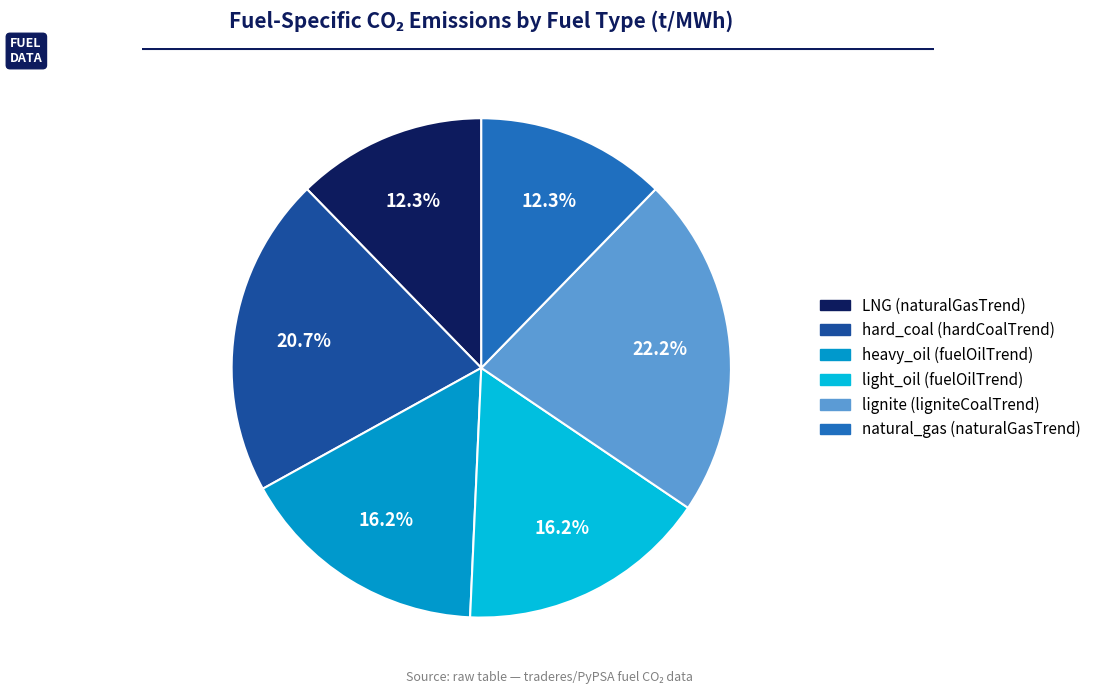

Count the number of slices in the pie.

6